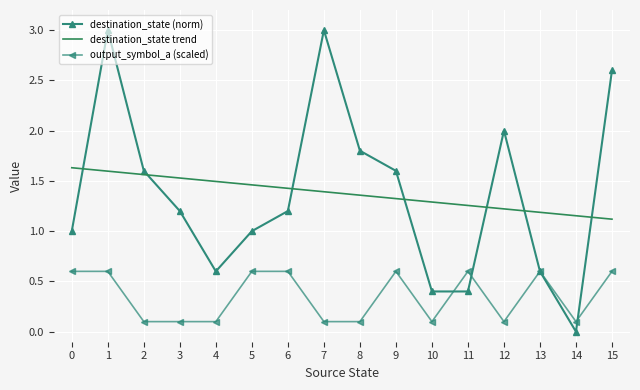

What is the sum of the output_symbol_a (scaled) values at 7 and 4?

0.2